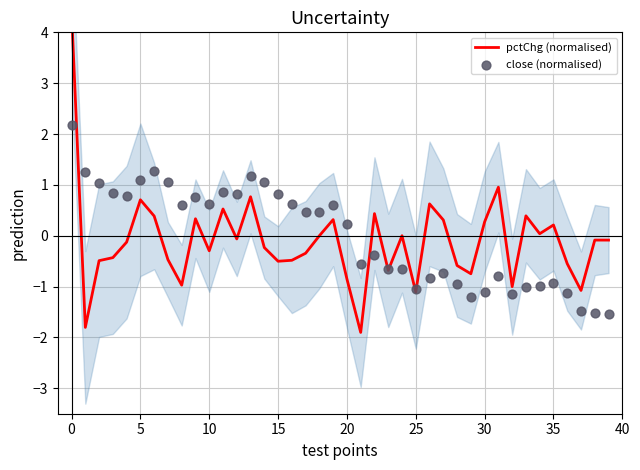

What is the total value across all series at 16?

0.1